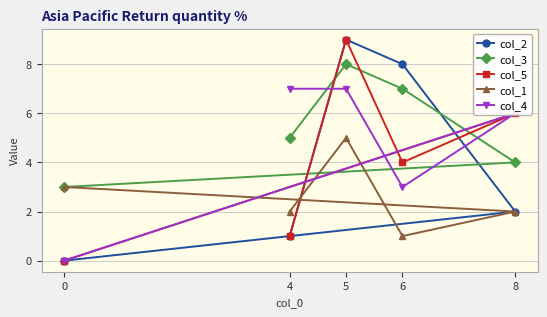

What is the average value of the col_5 series?

4